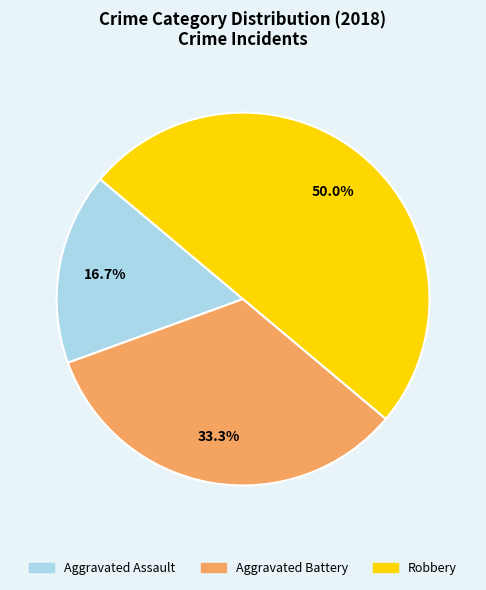

What is the ratio of the value at Robbery to the value at Aggravated Battery?

1.5